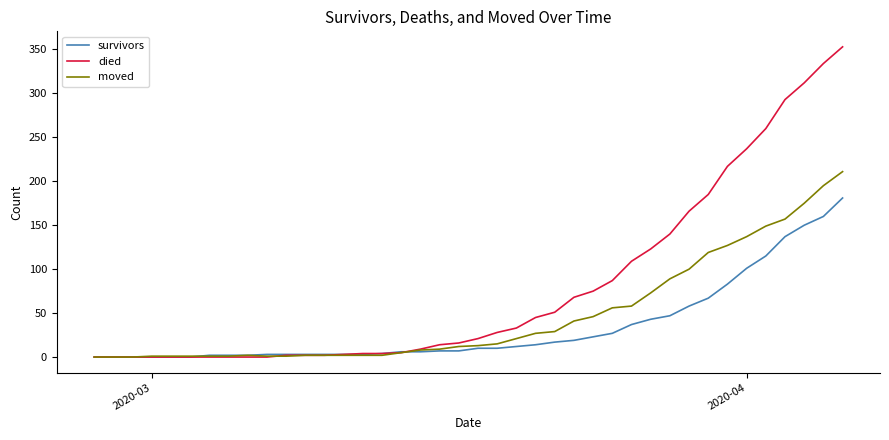

What is the maximum value for moved?

211